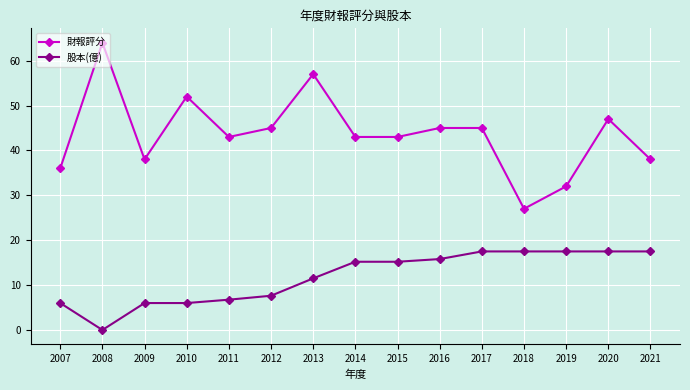

True or false: 股本(億) and 財報評分 cross at least once.

False